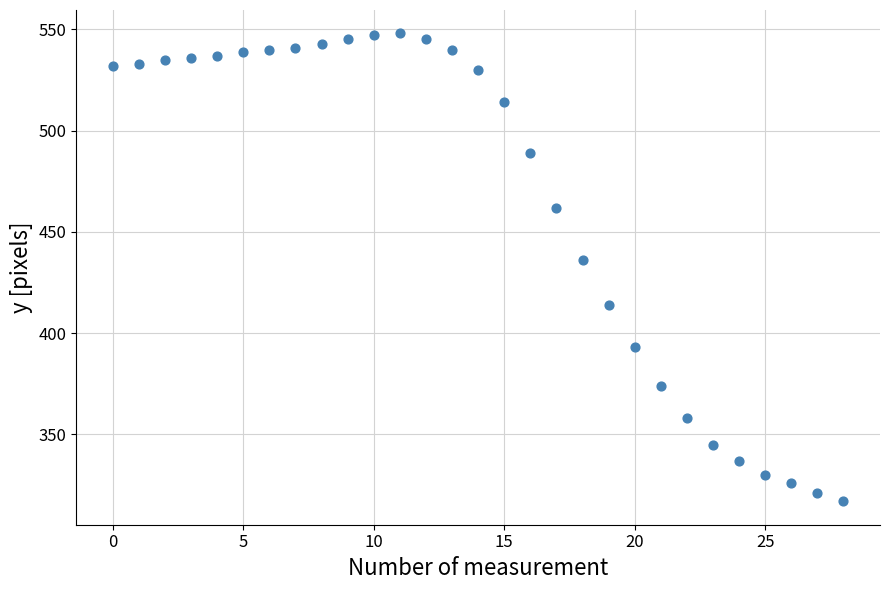

What is the range of Y values (max minus min)?

231